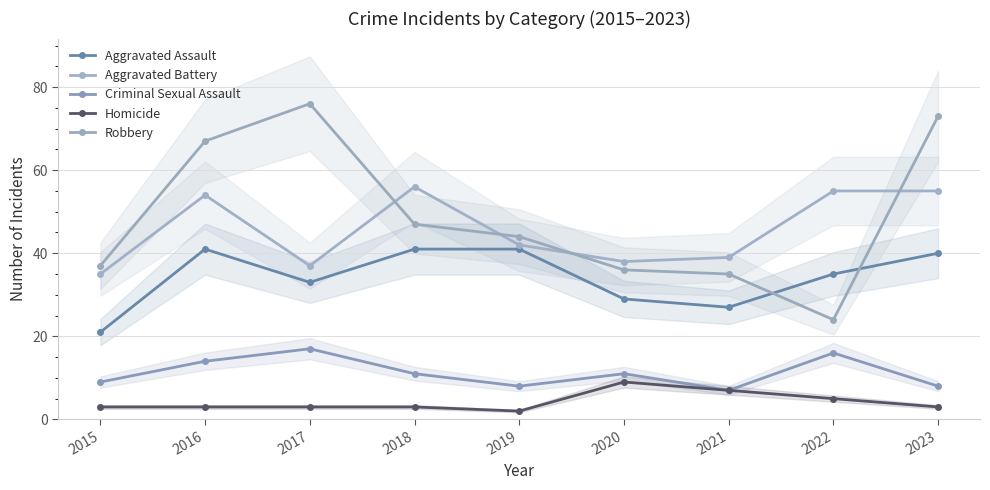

Reading left to right, what are all the values shown in this chart?

Aggravated Assault: 21	41	33	41	41	29	27	35	40
Aggravated Battery: 35	54	37	56	42	38	39	55	55
Criminal Sexual Assault: 9	14	17	11	8	11	7	16	8
Homicide: 3	3	3	3	2	9	7	5	3
Robbery: 37	67	76	47	44	36	35	24	73